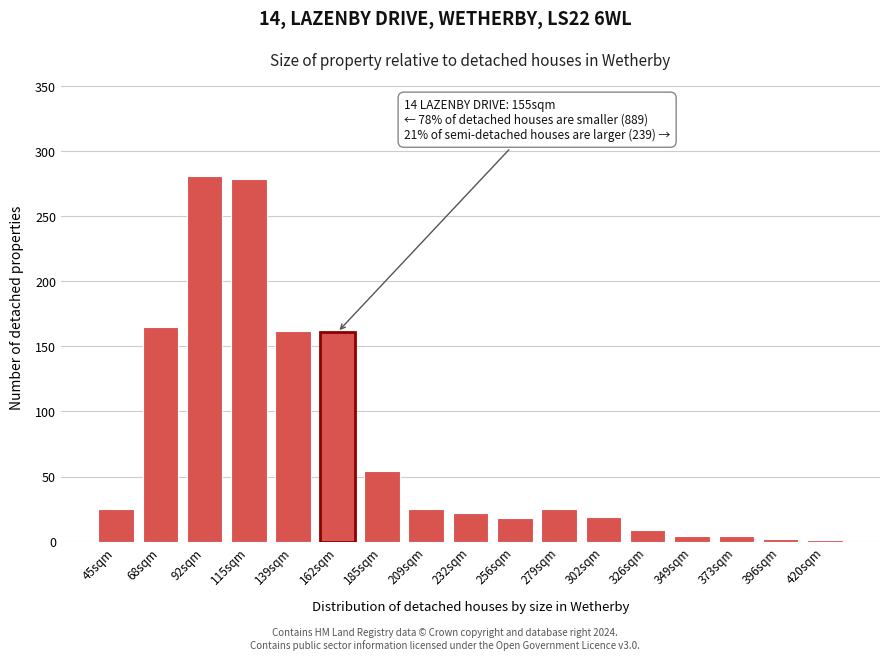

At which label is the value closest to 141?

162sqm